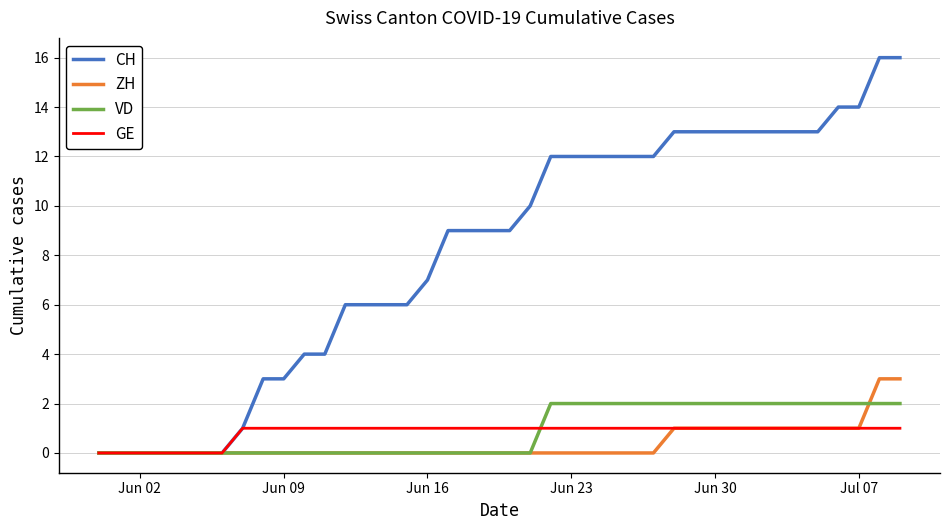

Which series has the widest spread of values?

CH